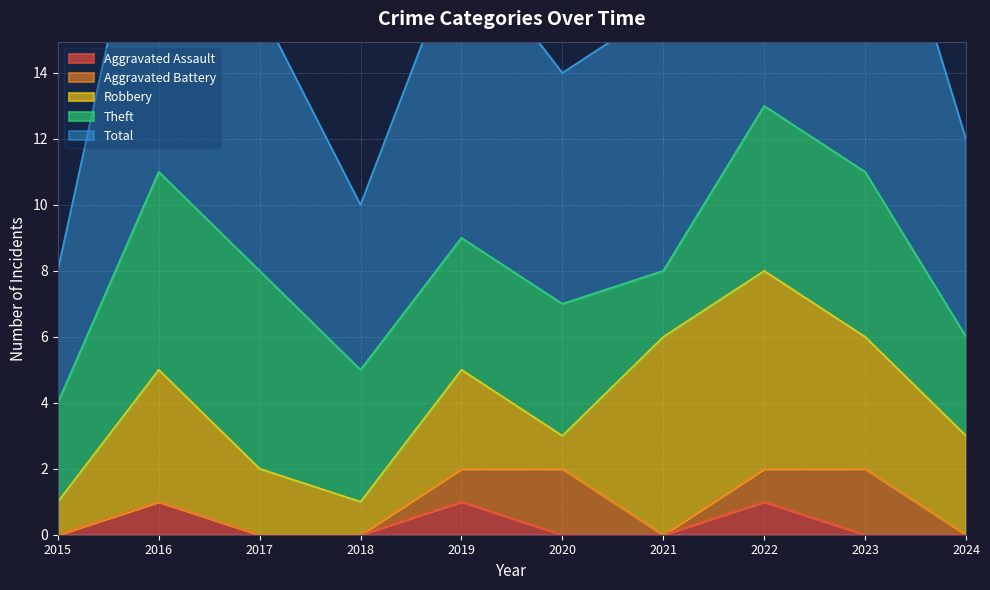

True or false: Robbery and Aggravated Battery intersect in this chart.

True